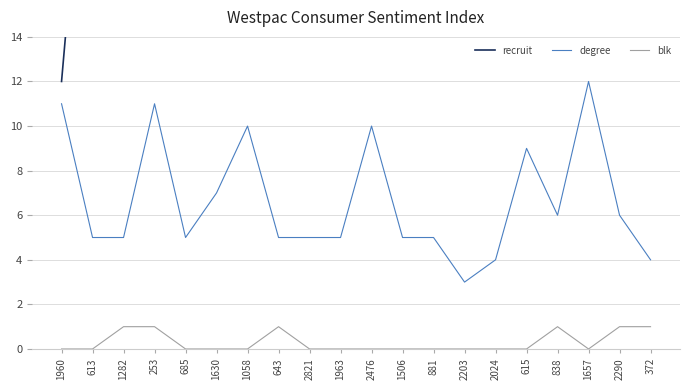

At which category does degree reach its first local valley?

685